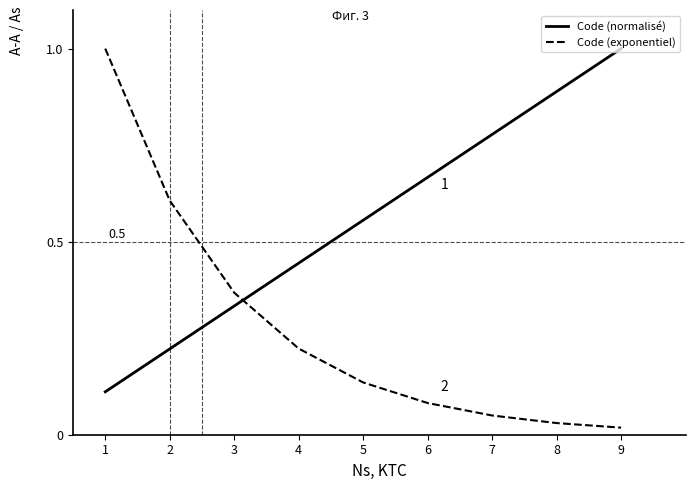

Rank the series by their average value, from highest to lowest.

Code (normalisé), Code (exponentiel)